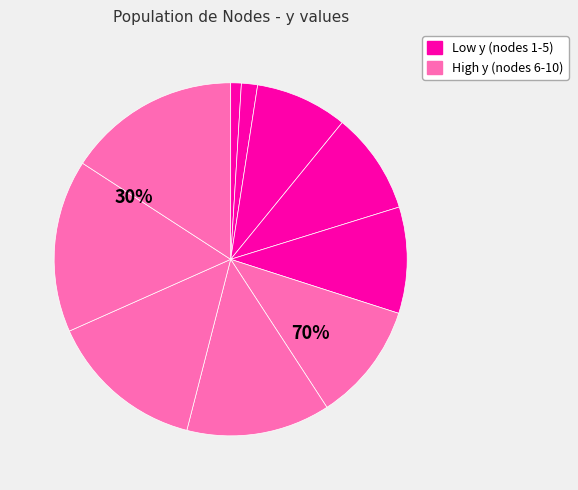

Between 1 and 7, which is larger?

7